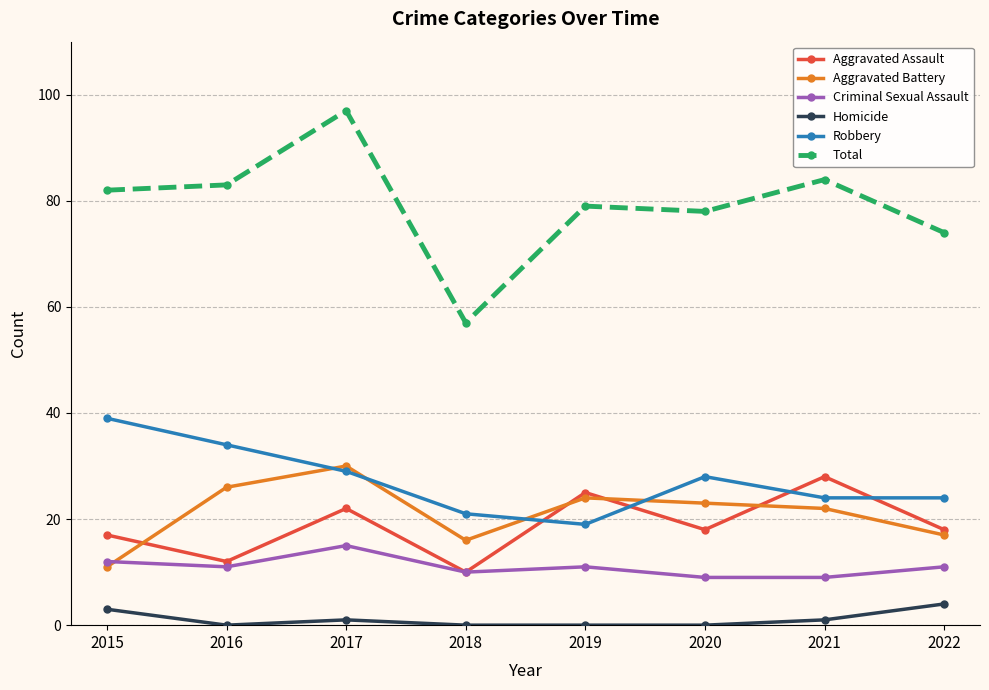

The Total series shows 135 at 2017. True or false?

False